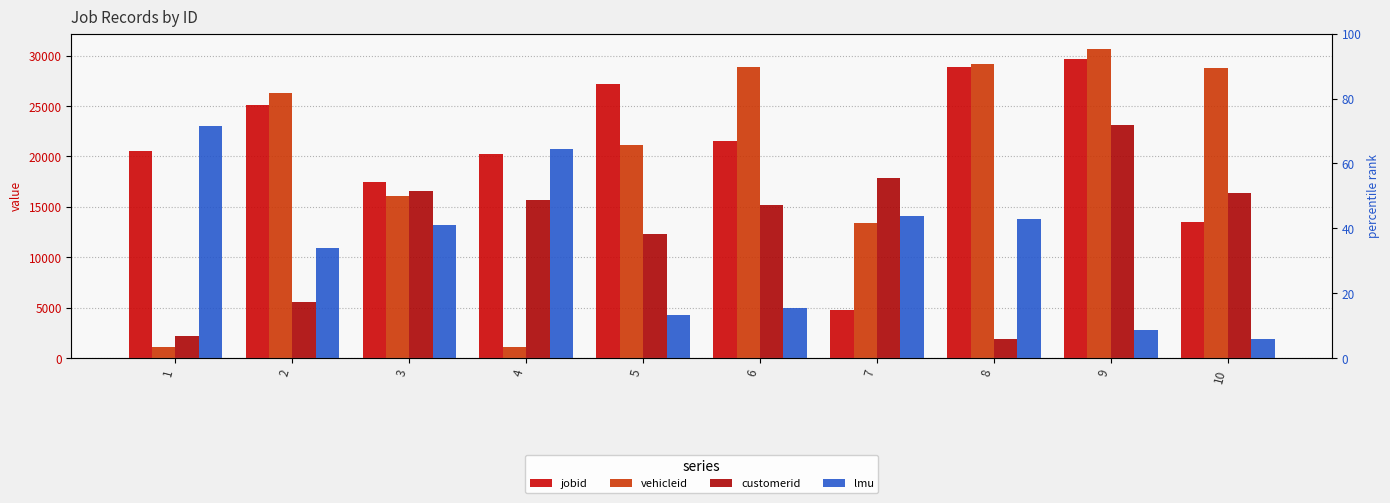

Are the bars horizontal?

No